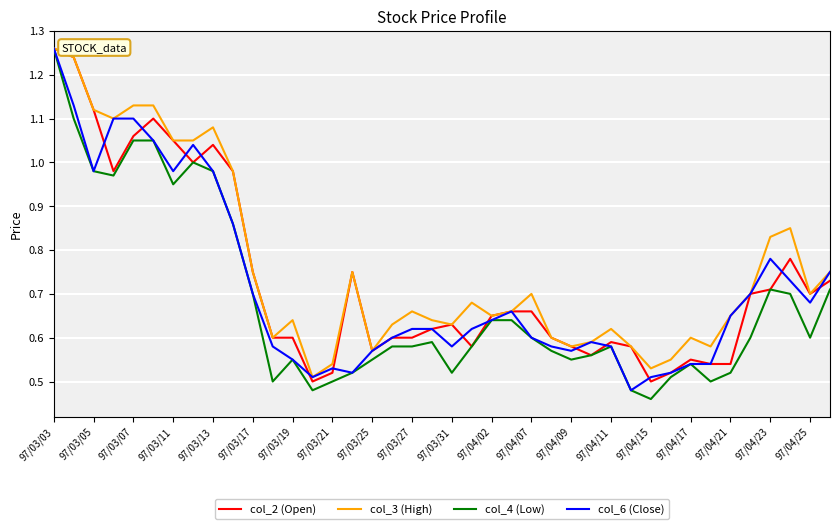

Which series has the widest spread of values?

col_4 (Low)